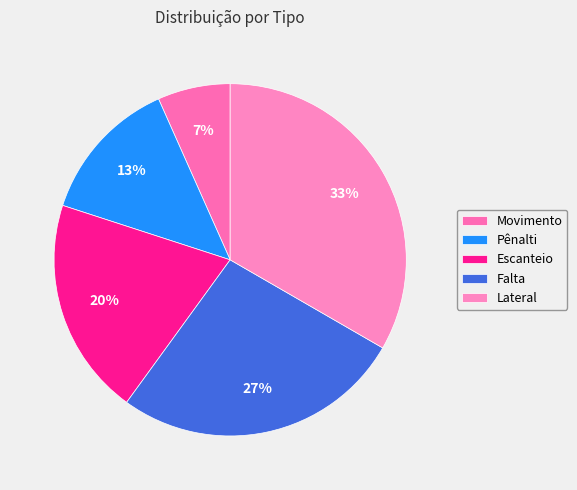

Does any single category account for the majority?

No